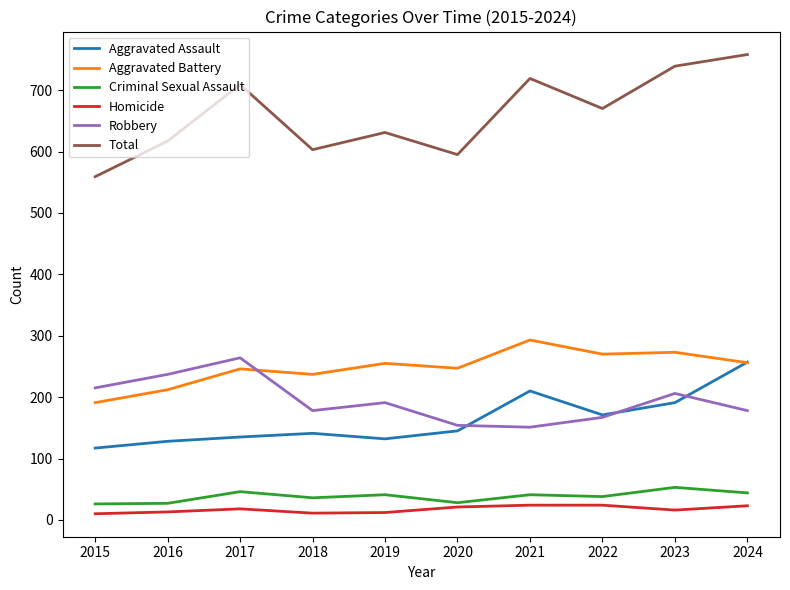

True or false: Homicide and Aggravated Battery cross at least once.

False